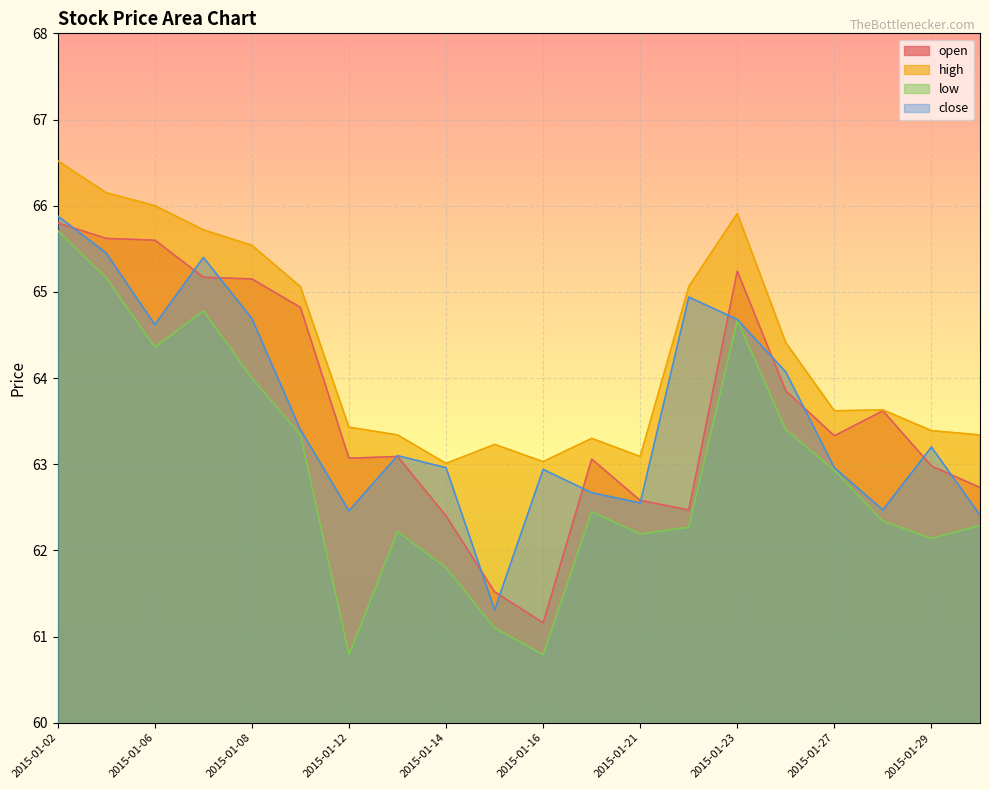

At 2015-01-16, list the series in order from largest to smallest.

high, close, open, low